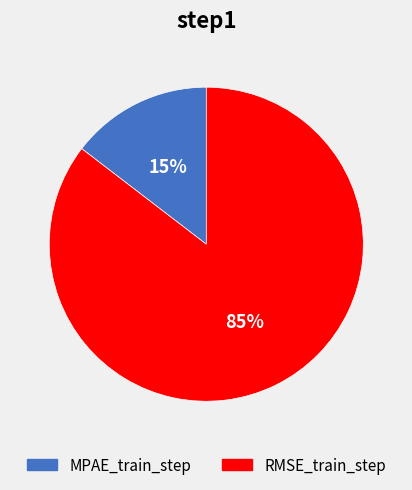

To the nearest percent, what is the average slice percentage?

50%